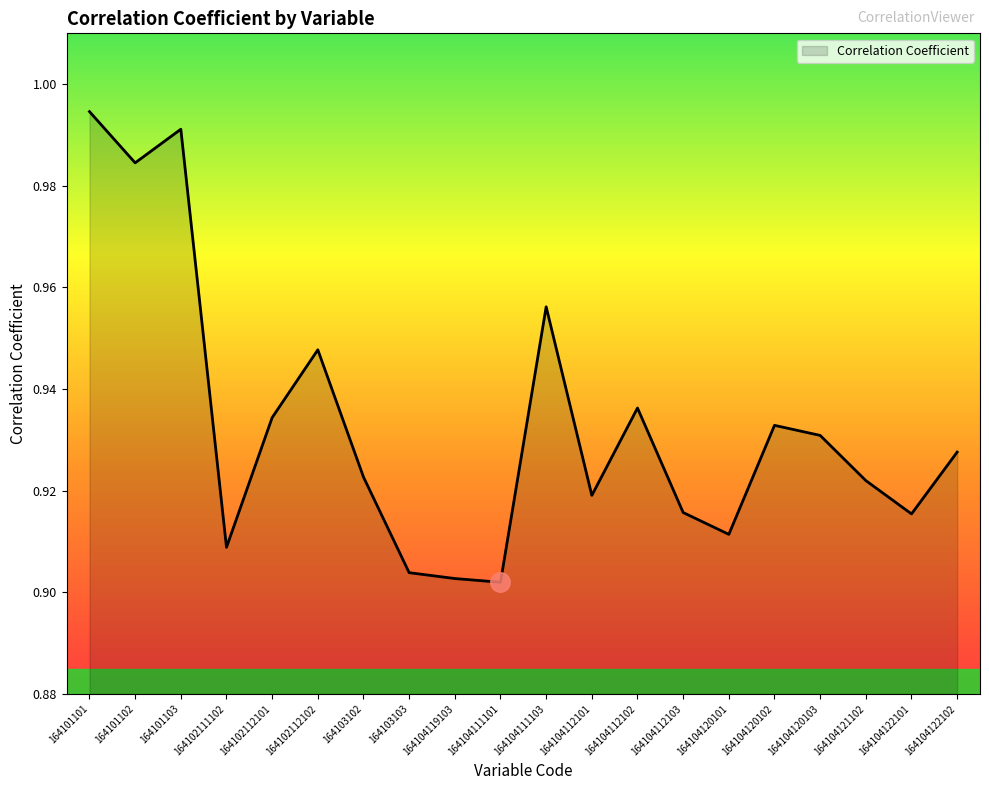

Which label corresponds to the largest value in the chart?

164101101